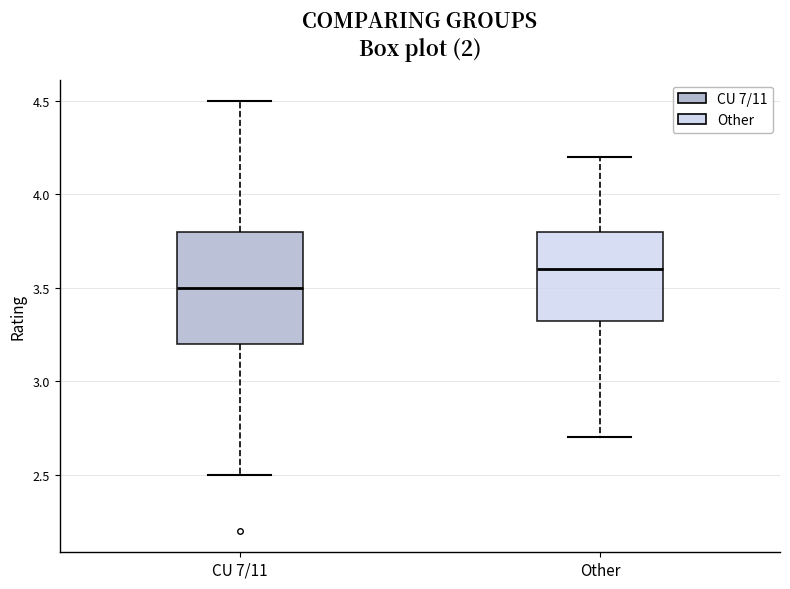

Which box has the lowest median line?

CU 7/11